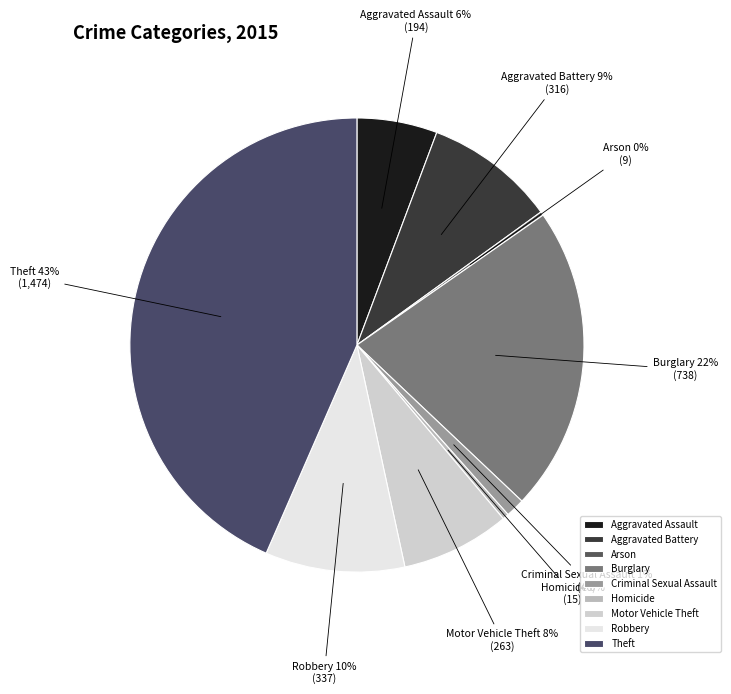

Is the sum of Aggravated Battery and Theft greater than half?

Yes